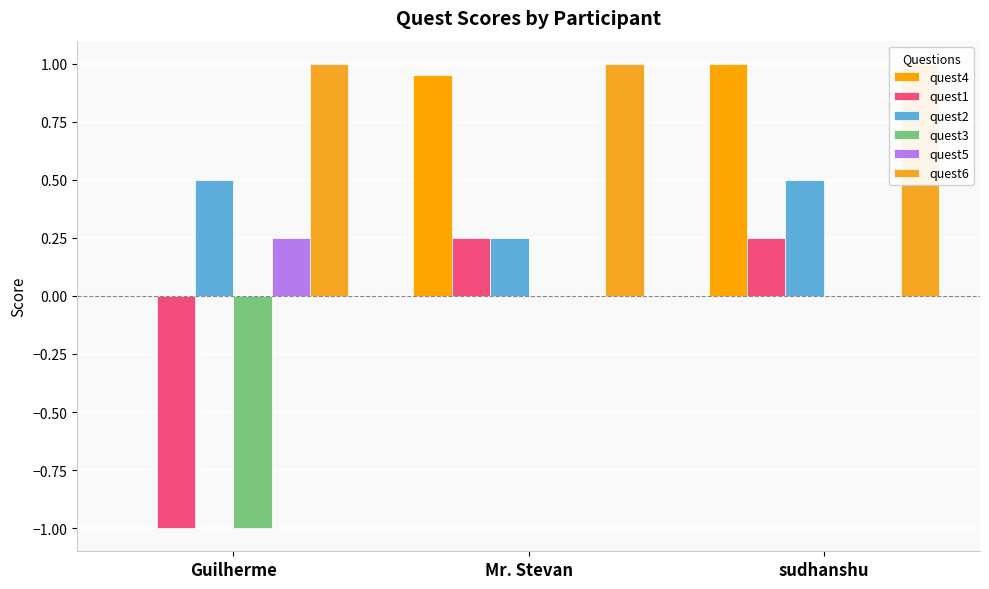

List the labels in order of quest5 value, smallest first.

Mr. Stevan, sudhanshu, Guilherme